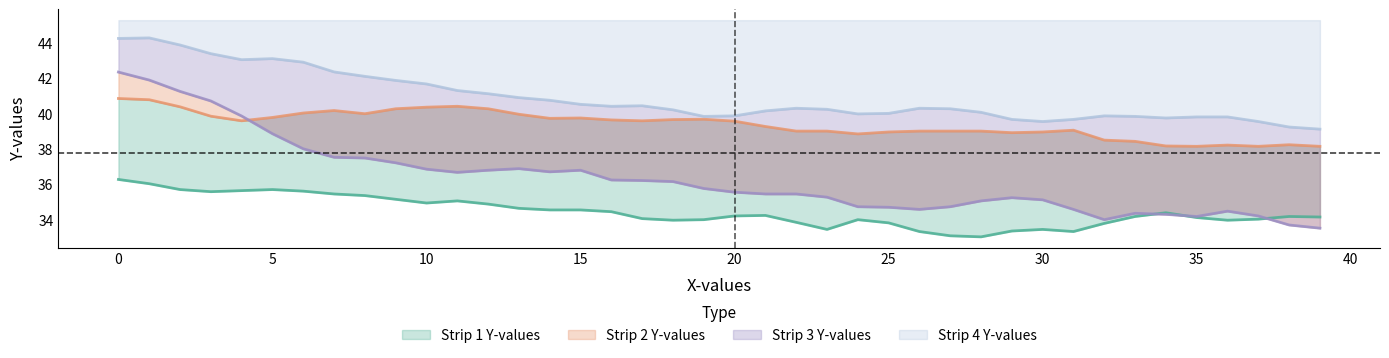

Is it true that Strip 1 Y-values equals 54.0 at 30?

False